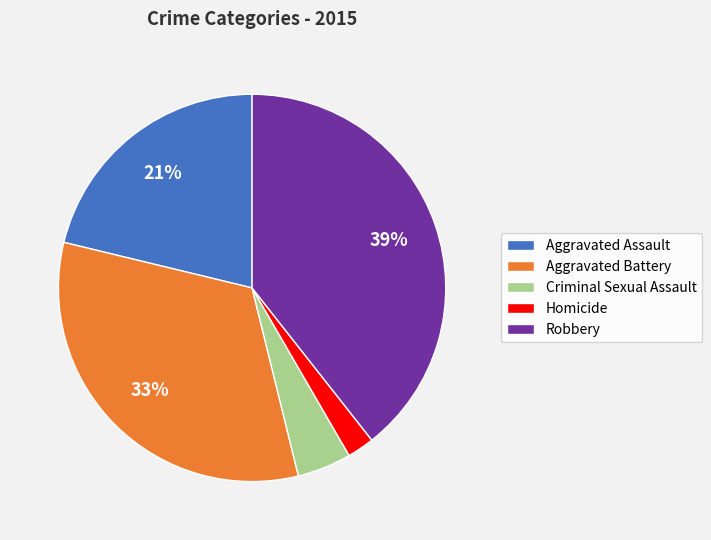

True or false: Aggravated Battery accounts for 25% of the total.

False